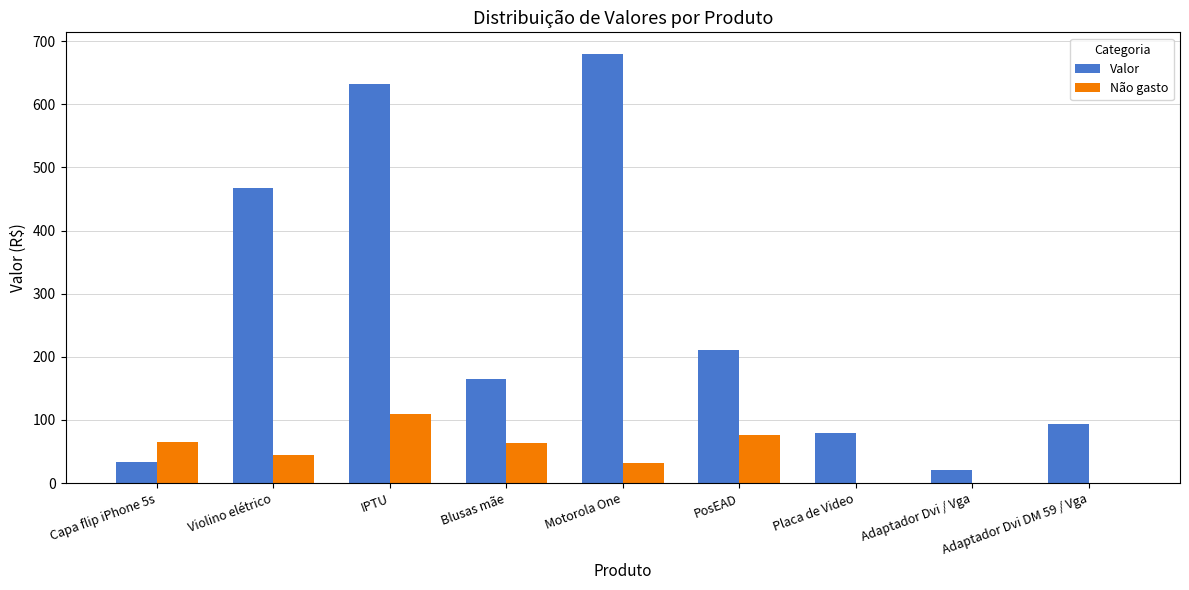

How many groups of bars are there?

9